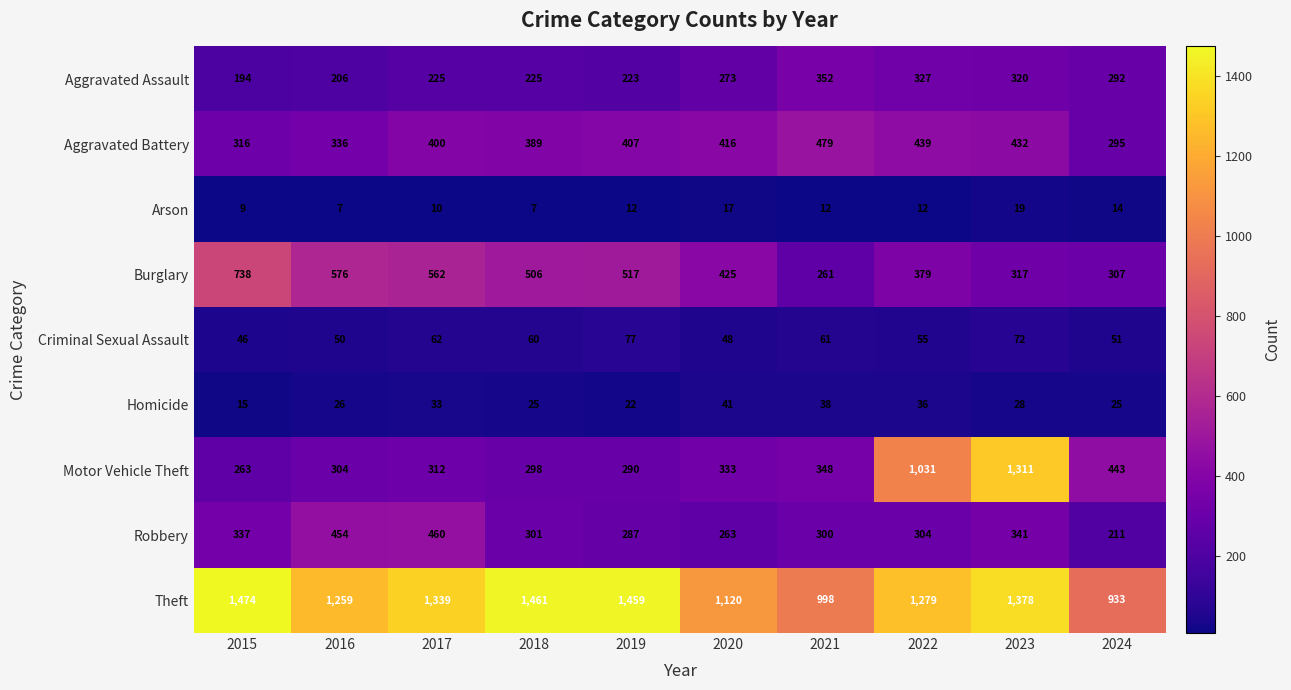

What is the maximum value shown in the chart?

1474